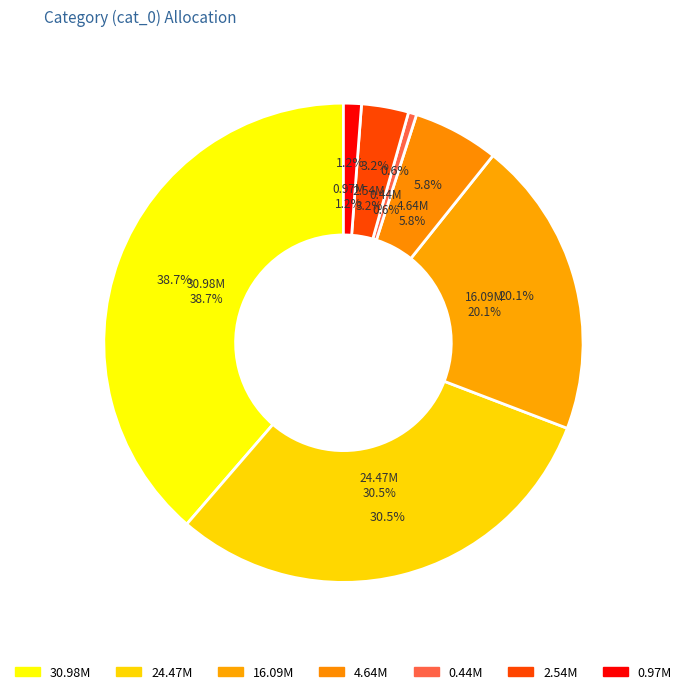

What is the largest slice in the pie chart?

30980355